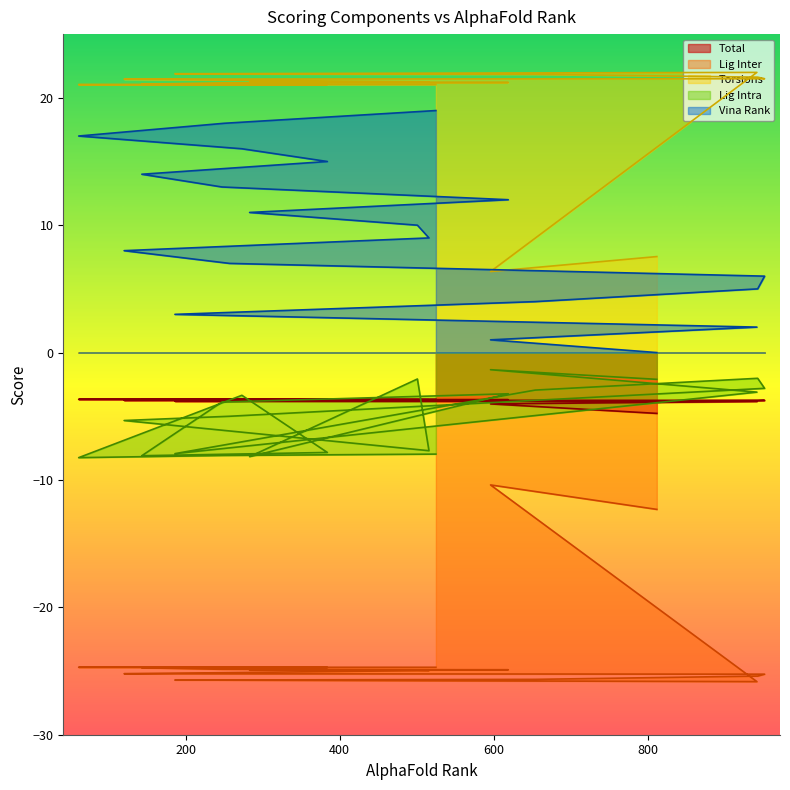

What is the approximate value of vina_rank at 120?

8.0